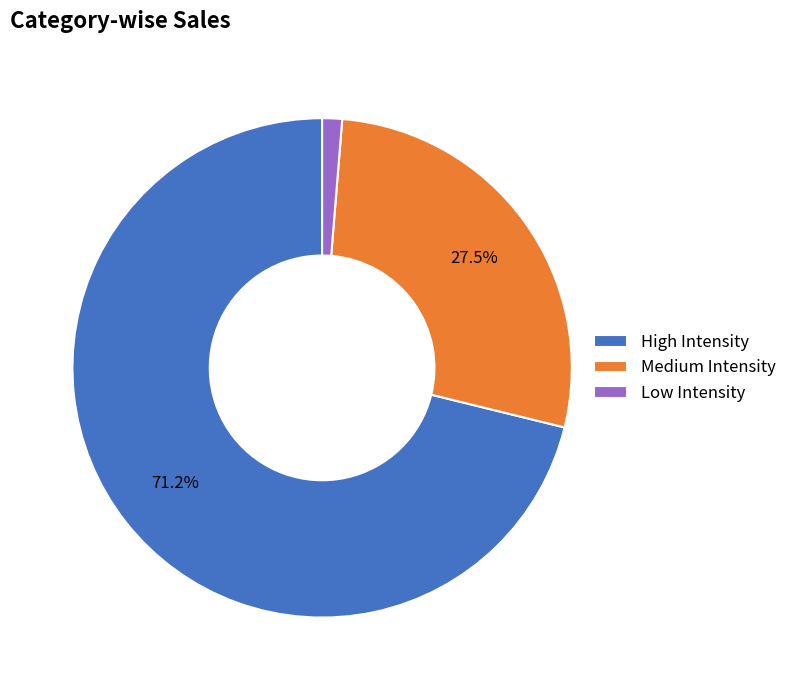

To the nearest percent, what is the difference between the largest and smallest slice percentages?

70%